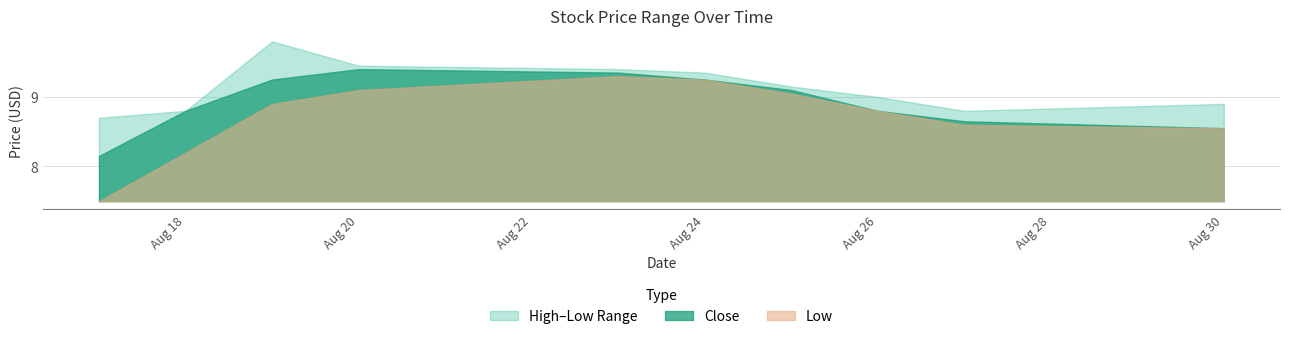

True or false: Close and High intersect in this chart.

False